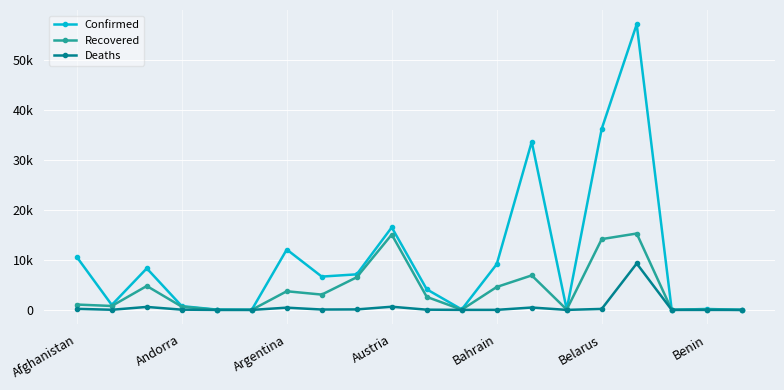

Which category has the highest value in the Confirmed series?

16